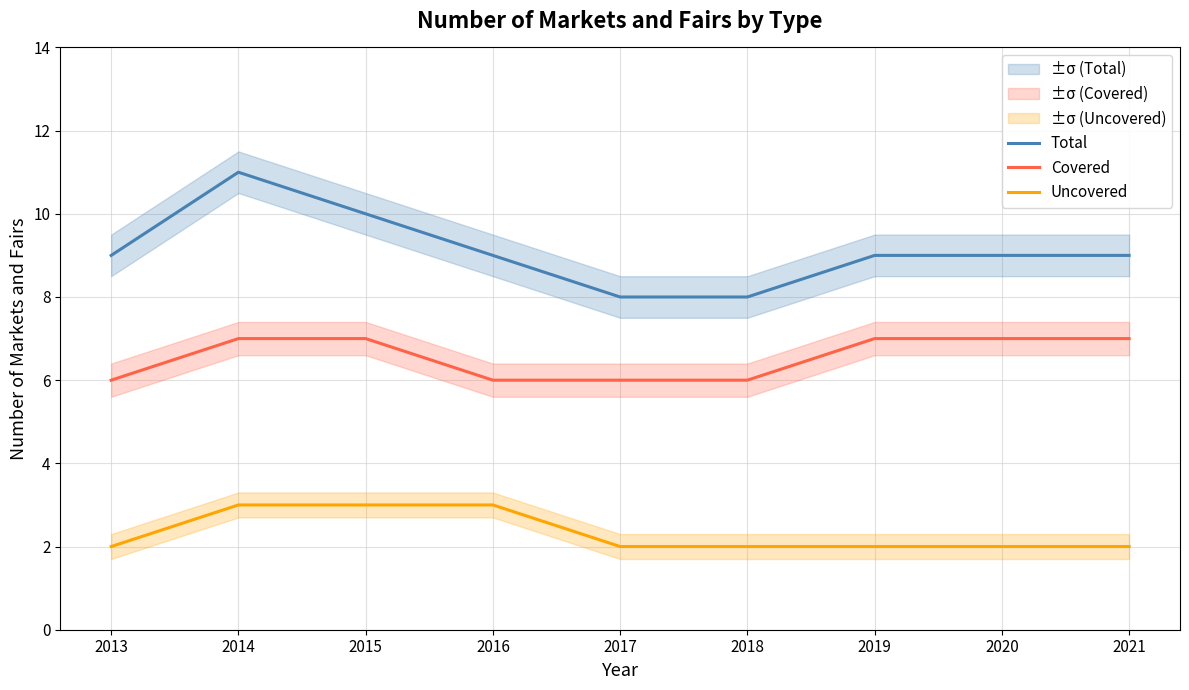

What is the spread (max minus min) of values at 2018?

6